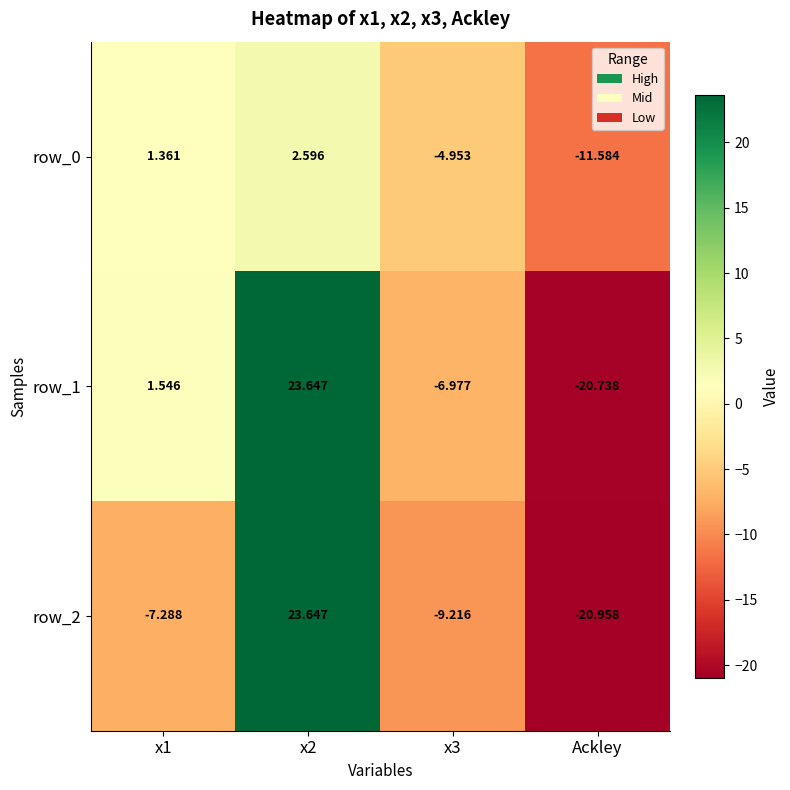

Rank the categories by row_2 value from highest to lowest.

x2, x1, x3, Ackley